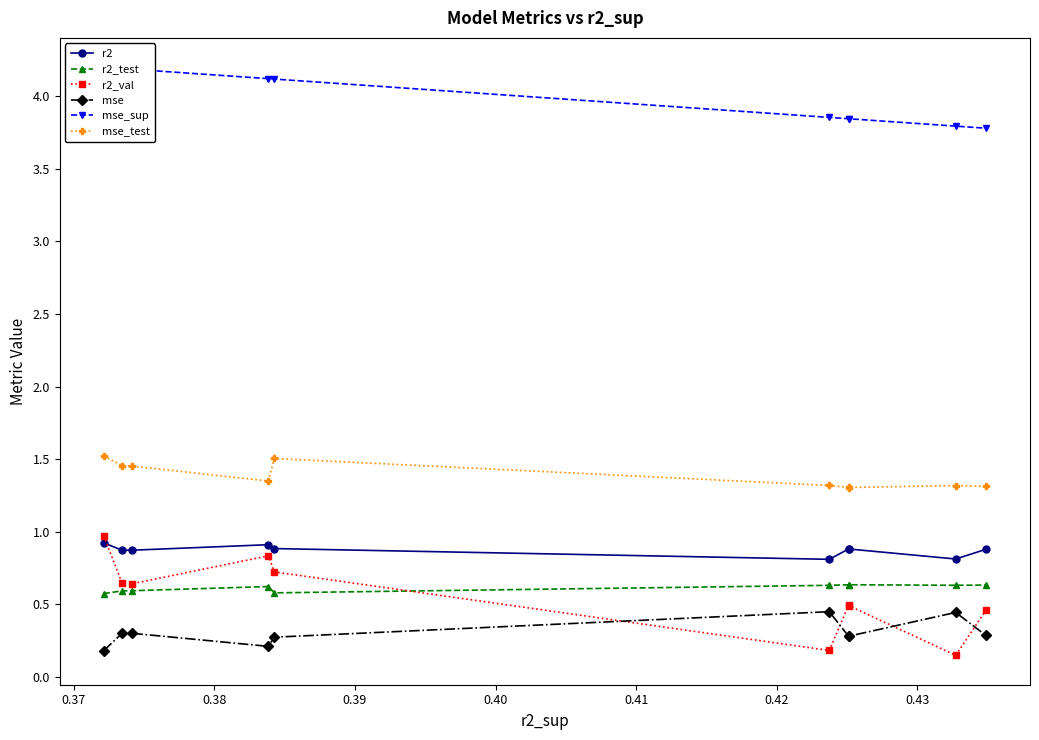

What is the minimum value for r2?

0.8